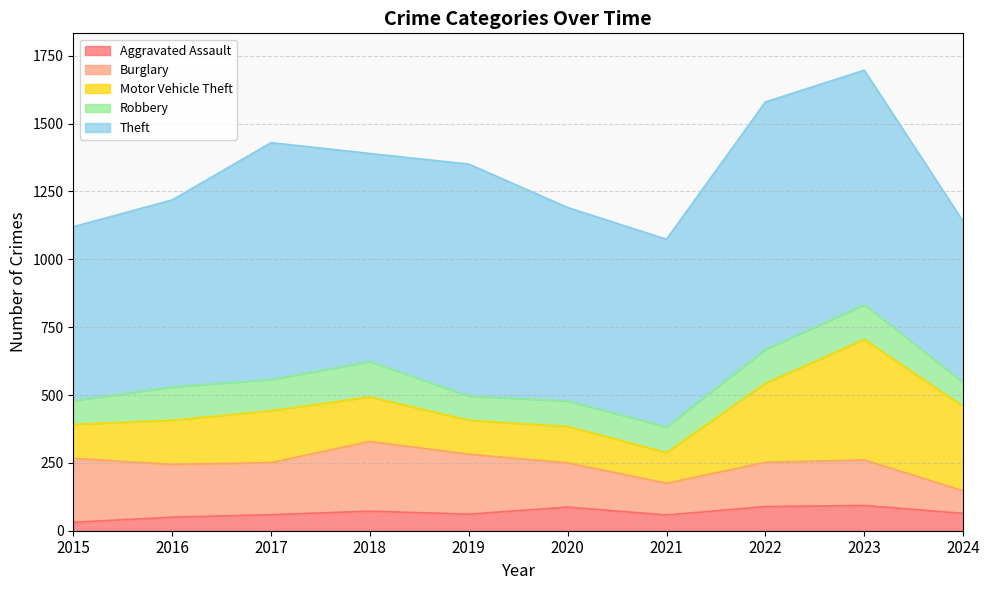

True or false: Motor Vehicle Theft and Theft cross at least once.

False